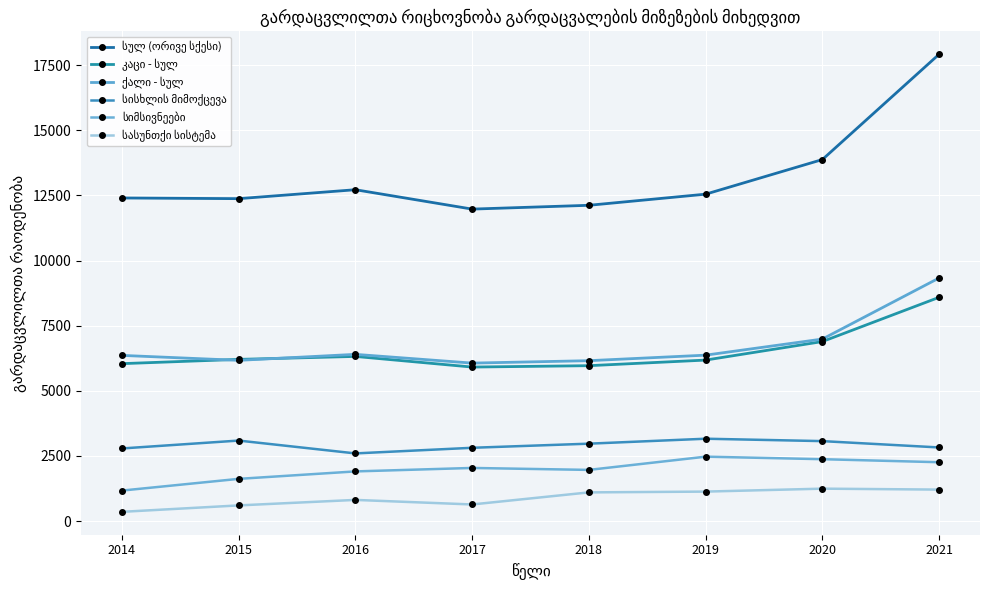

Does the chart have visible grid lines?

Yes